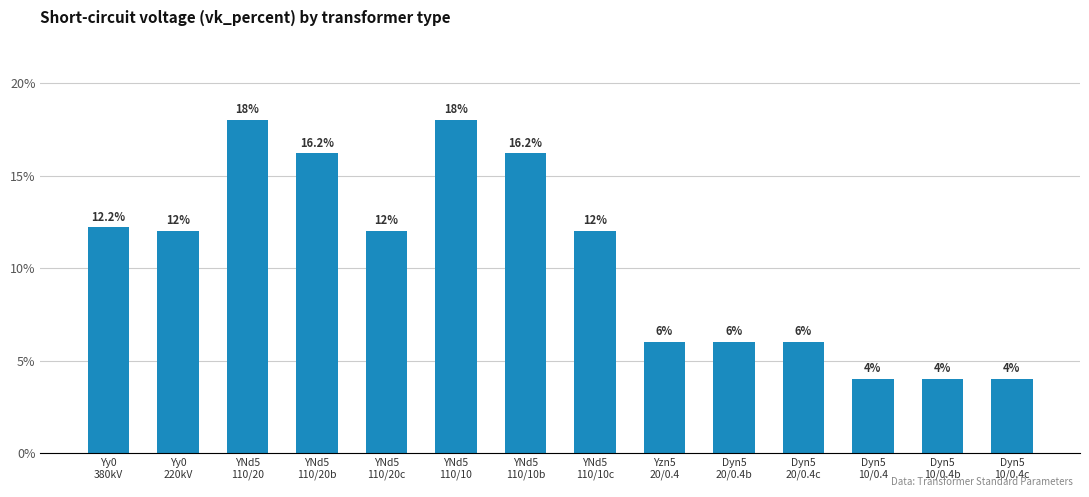

What is the change in value from YNd5
110/10b to Dyn5
20/0.4b?

-10.2